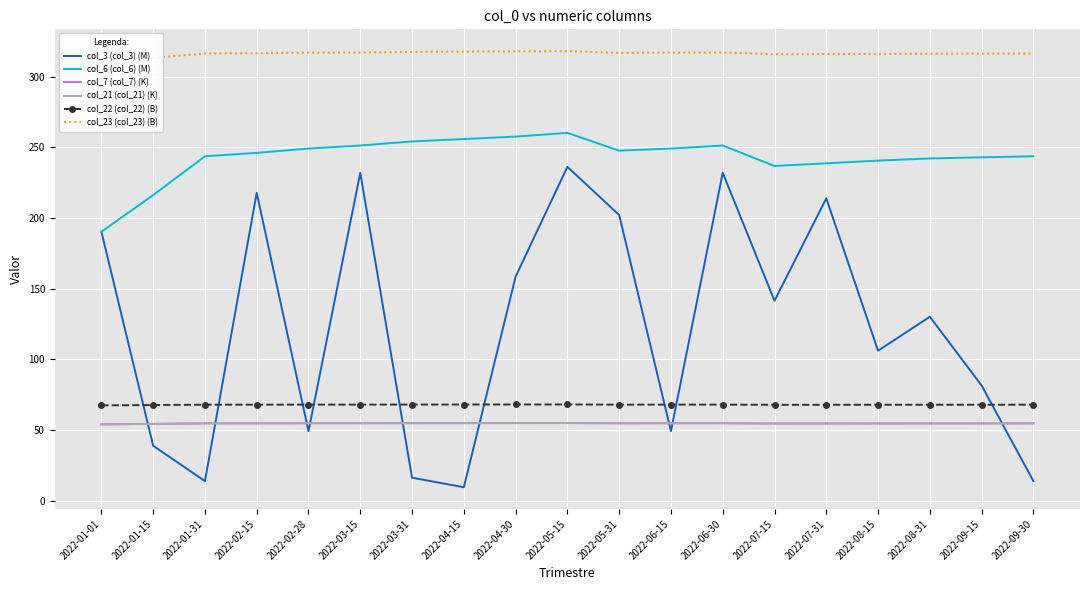

Which category has the lowest value in the col_3 (col_3) (M) series?

2022-04-15